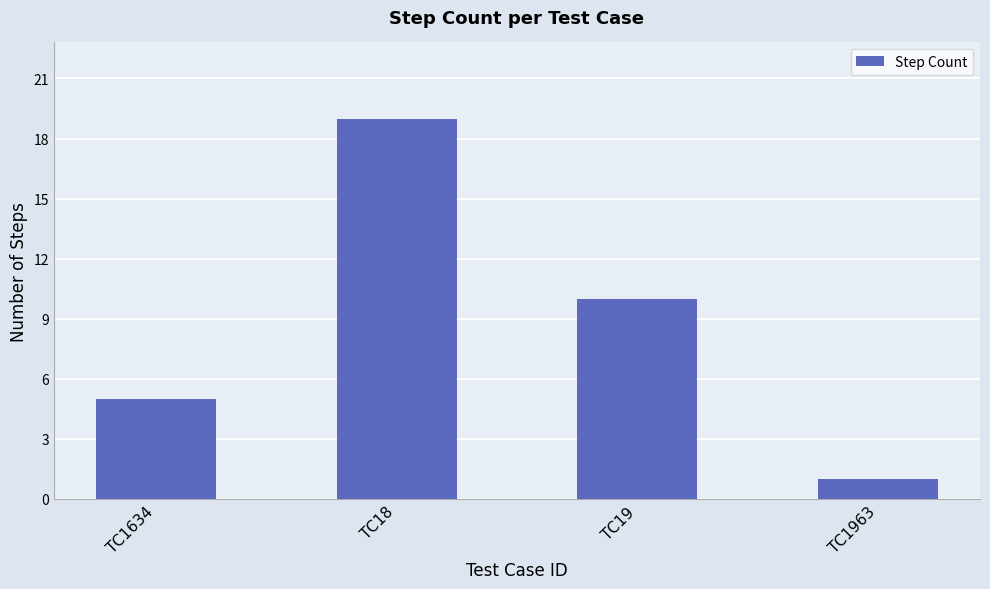

How many values are below 10?

2